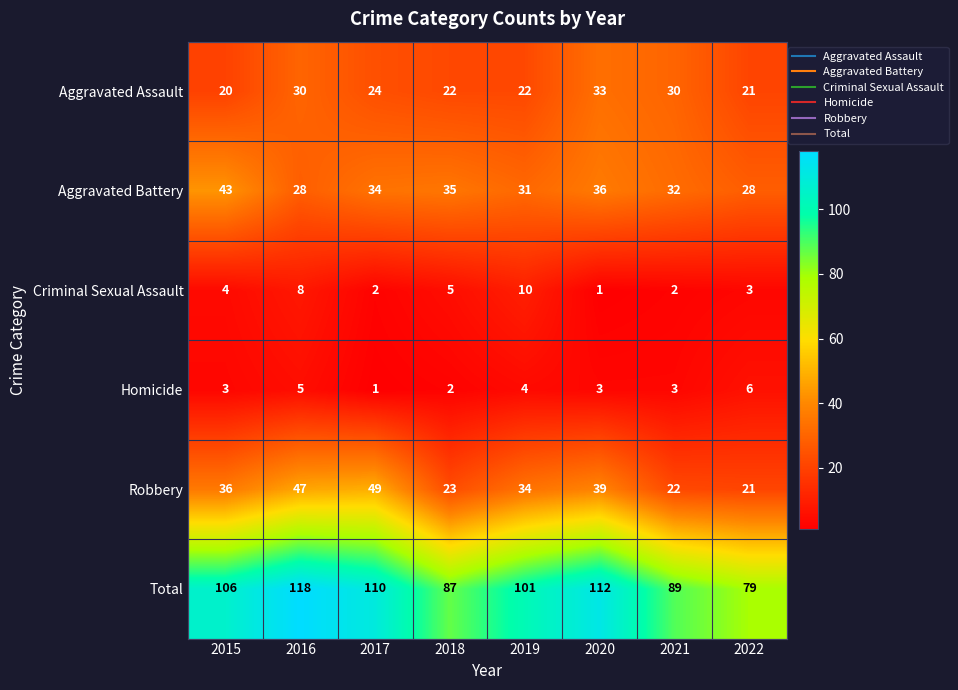

What is the sum of all Aggravated Battery values?

267